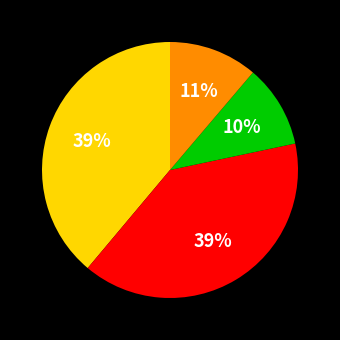

Does any single category account for the majority?

No